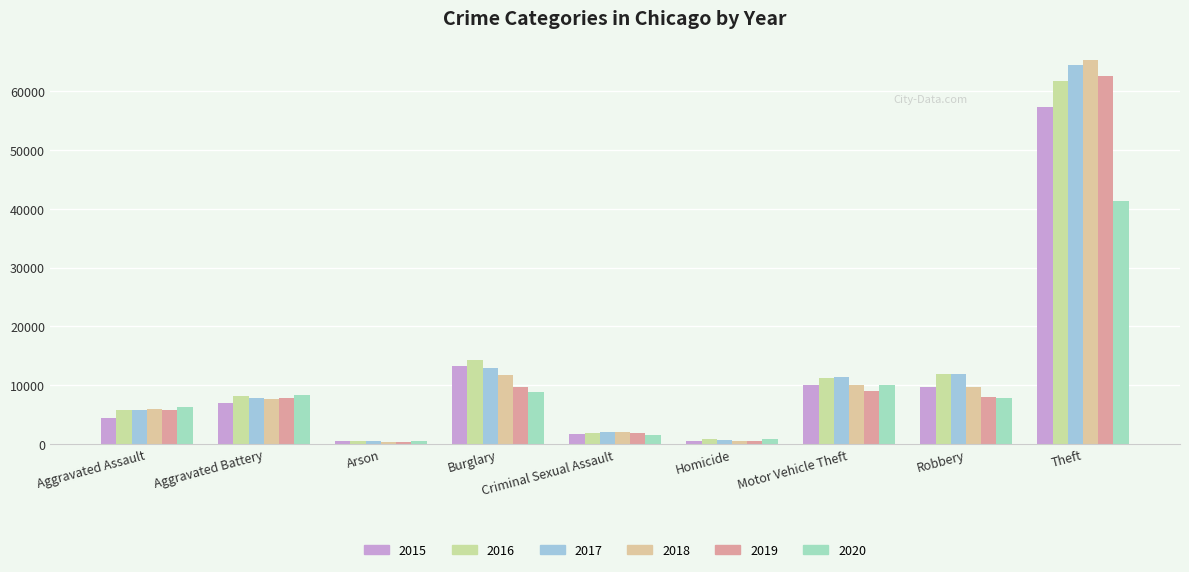

The value of 2019 at Motor Vehicle Theft is 8978. True or false?

True